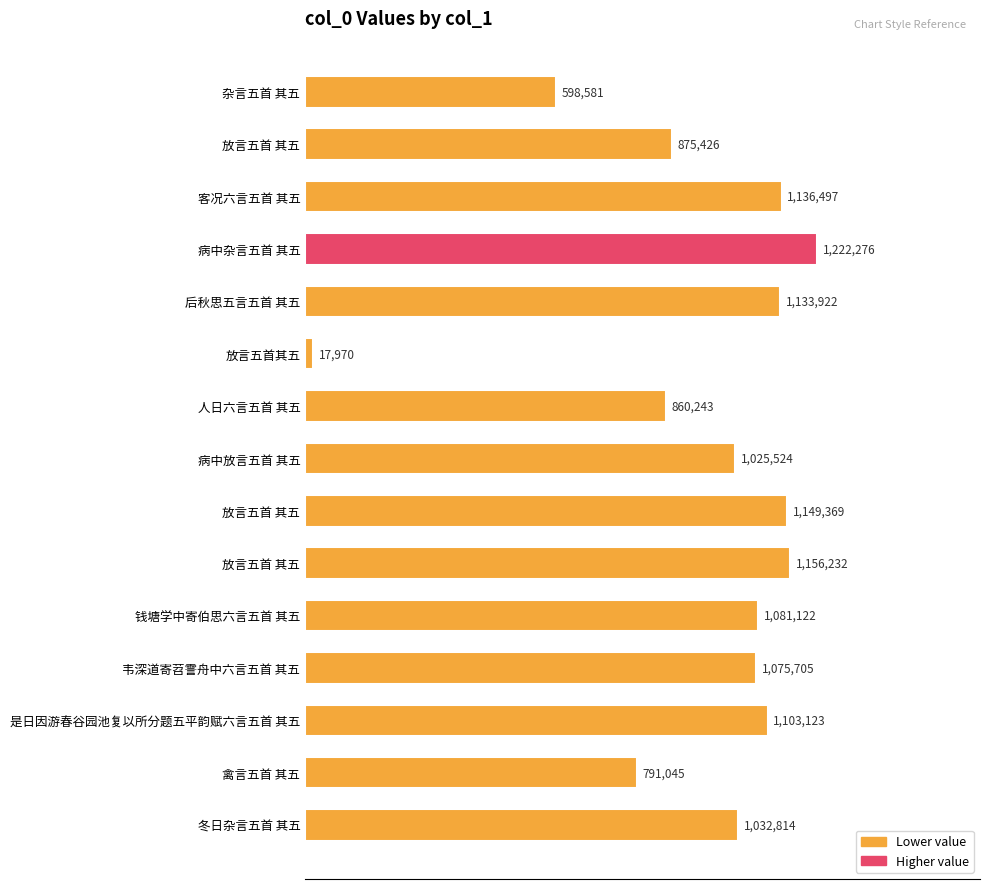

Does the chart contain any negative values?

No